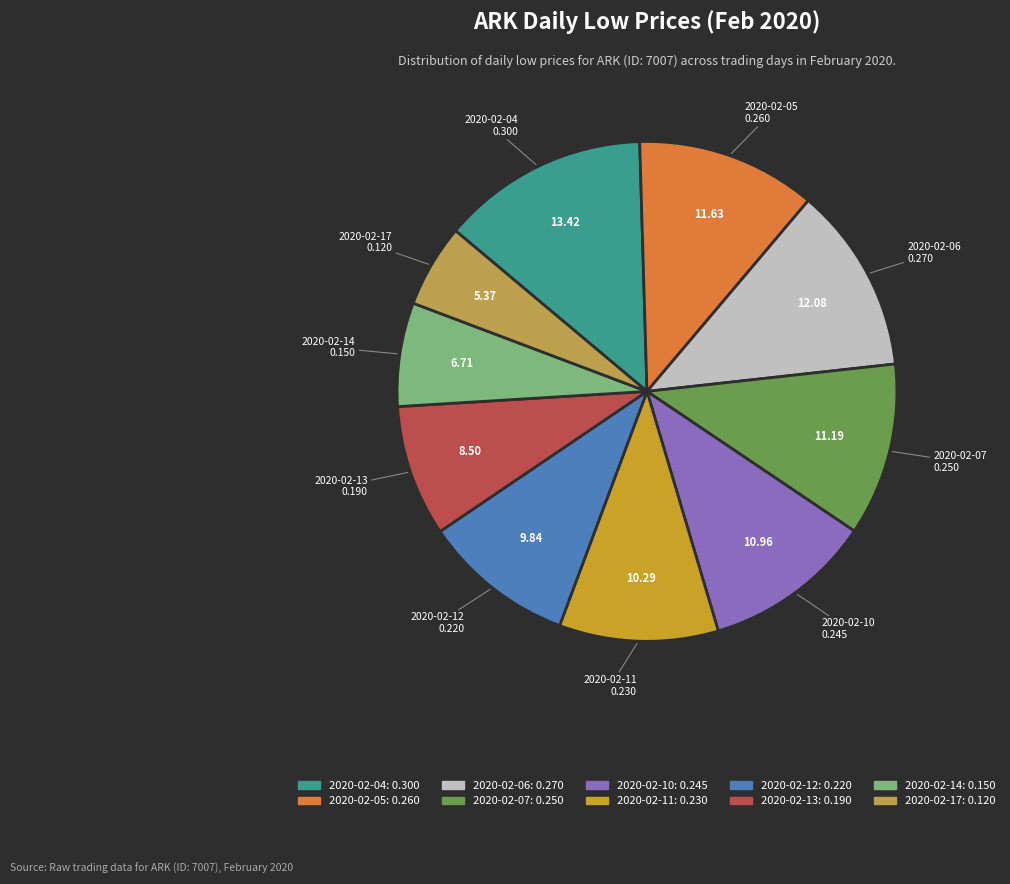

Combined, do 2020-02-04 and 2020-02-06 account for over 50%?

No